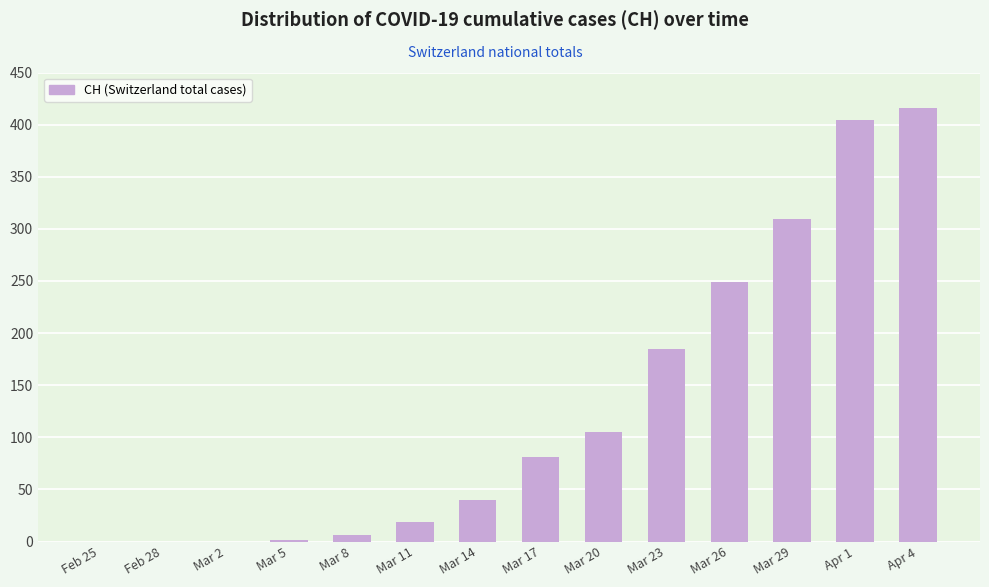

What is the sum of all values?

1815